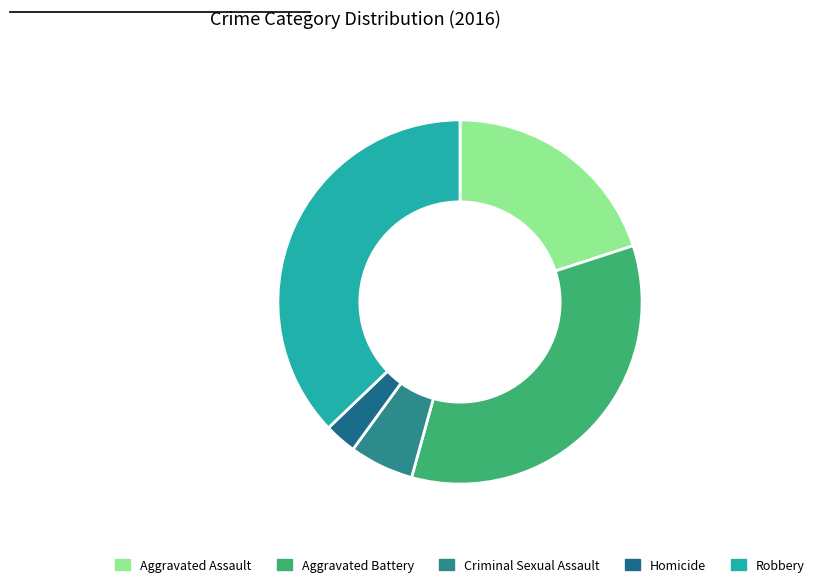

To the nearest percent, what is the average slice percentage?

20%